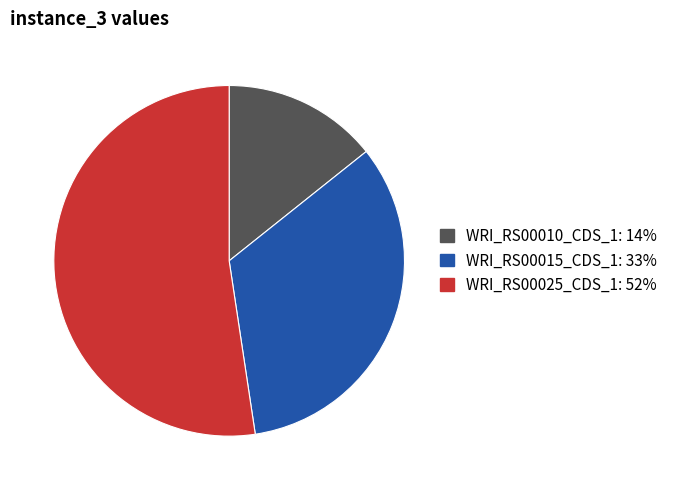

Does any single category account for the majority?

Yes